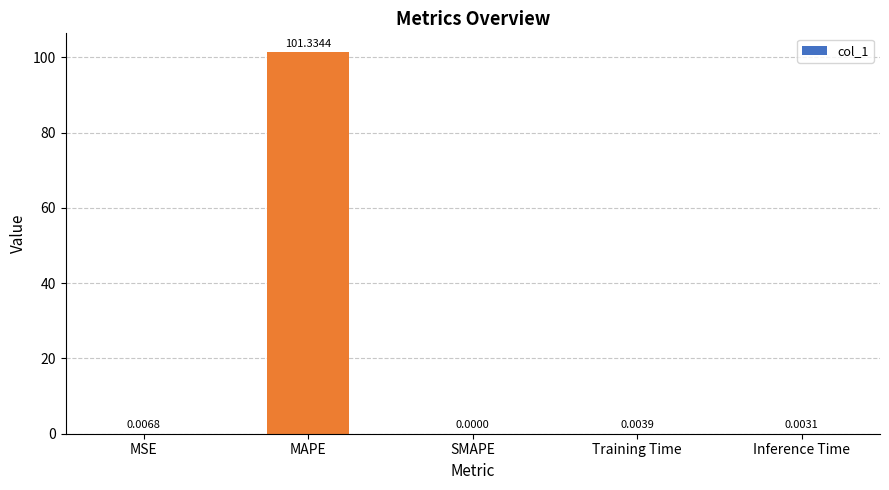

Between SMAPE and Inference Time, which is larger?

Inference Time